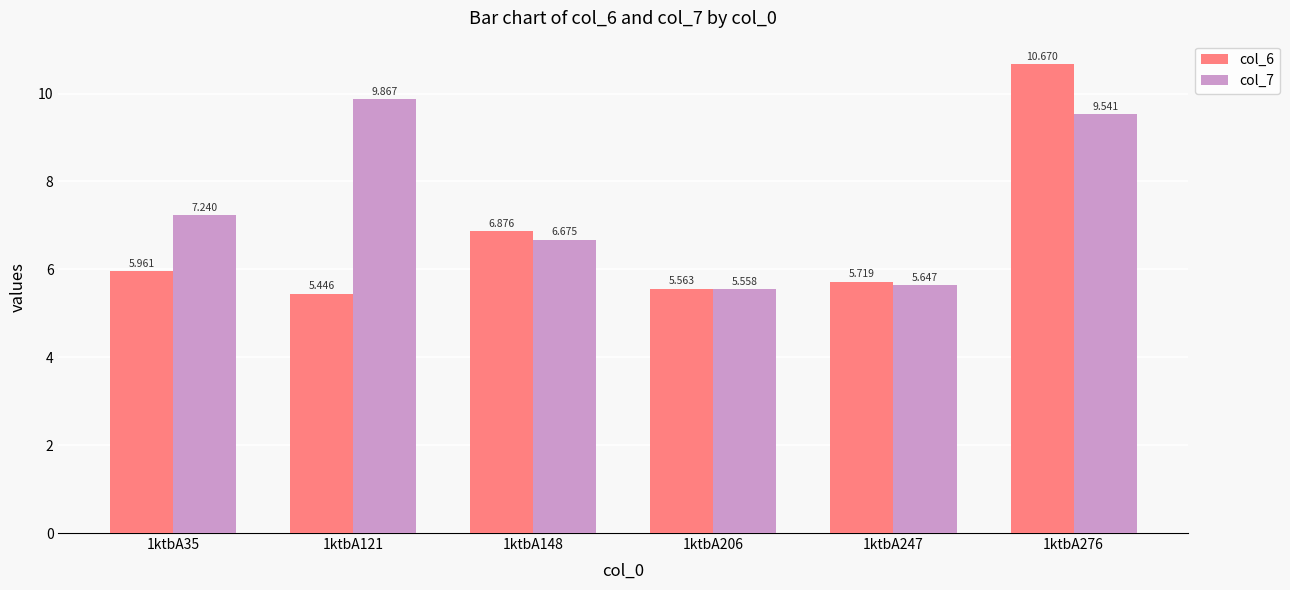

Which series has the widest spread of values?

col_6